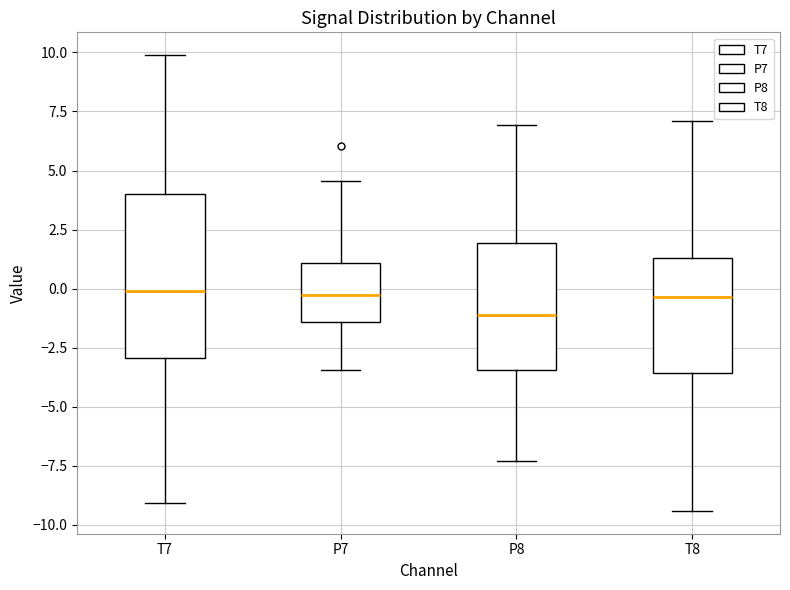

Where does the upper whisker of the box for T8 end on the y-axis? The values are not printed on the chart, so give them approximately, as read against the axis.

7.0